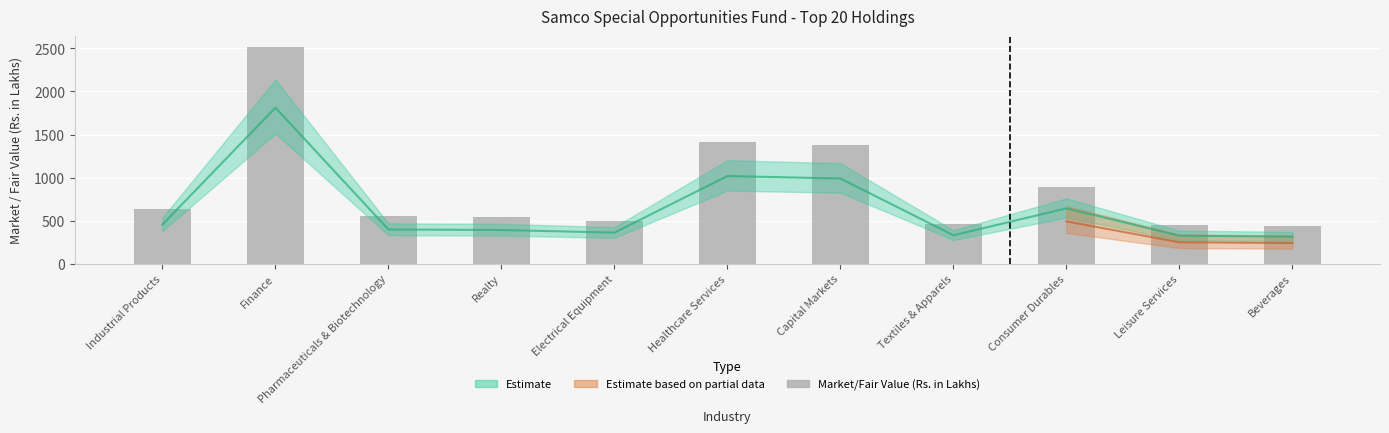

What is the sum of all values?

9764.4